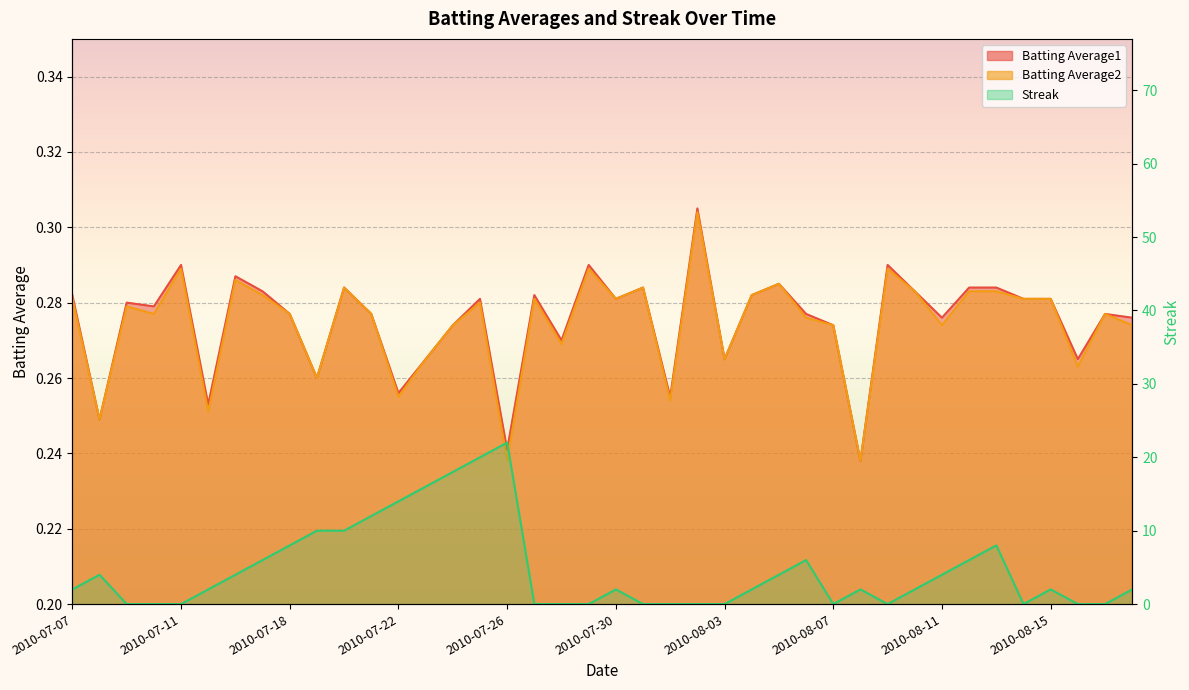

At which category does Batting Average2 reach its first local valley?

2010-07-08